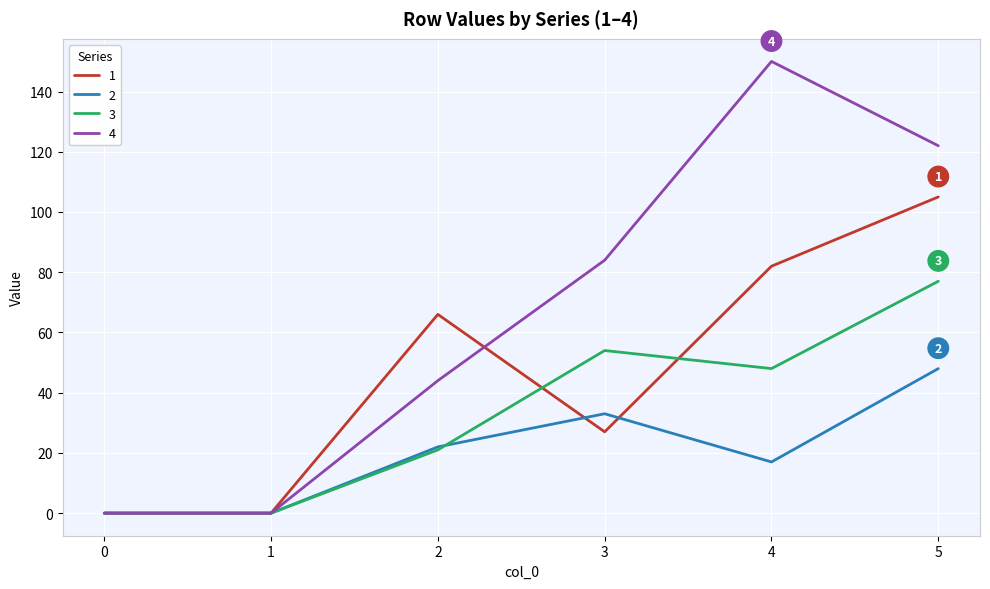

Is the value of 4 at 1 greater than the value of 3 at 2?

No